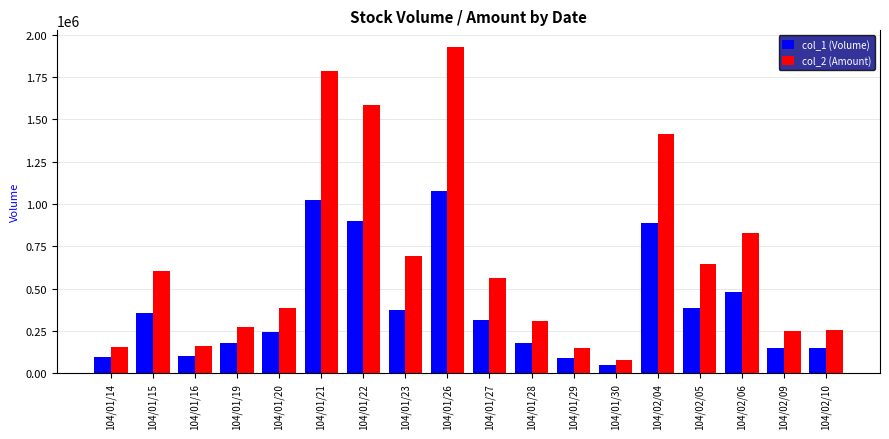

Which label corresponds to the smallest value in the chart?

104/01/30